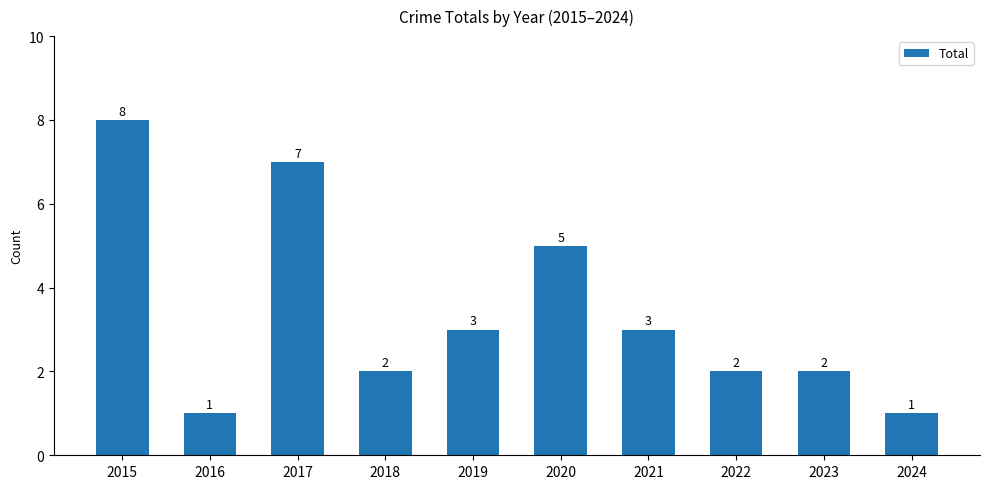

At which category does the chart reach its peak across all series?

2015